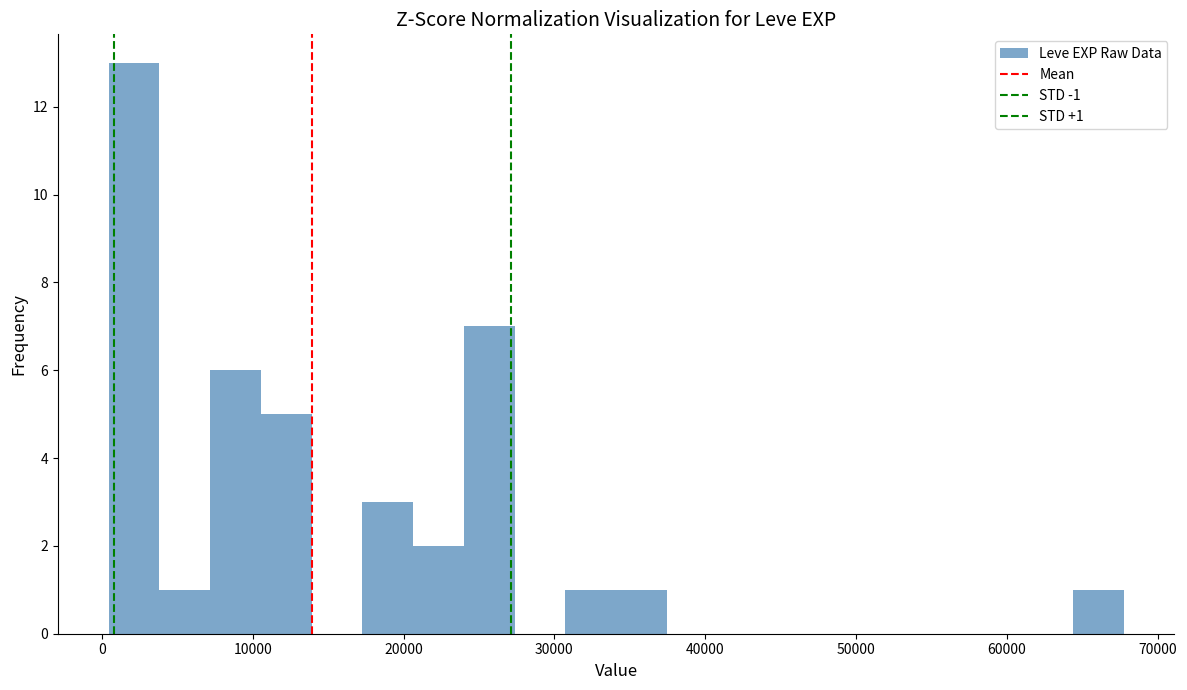

Around what value on the x-axis is the tallest bar? Give the approximate position of its centre, as read against the axis.

2000